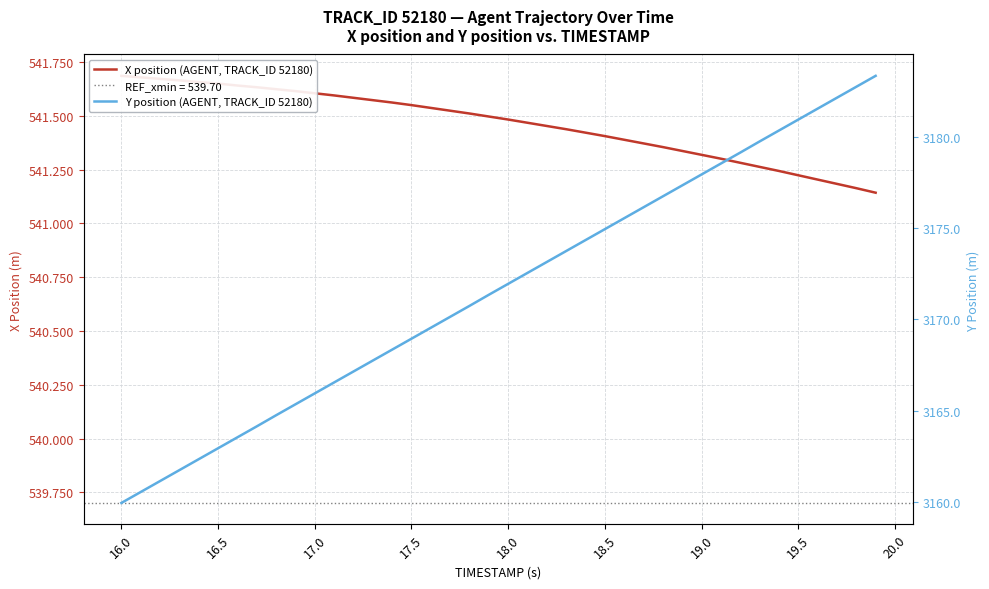

True or false: X position (AGENT, TRACK_ID 52180) and Y position (AGENT, TRACK_ID 52180) intersect in this chart.

False